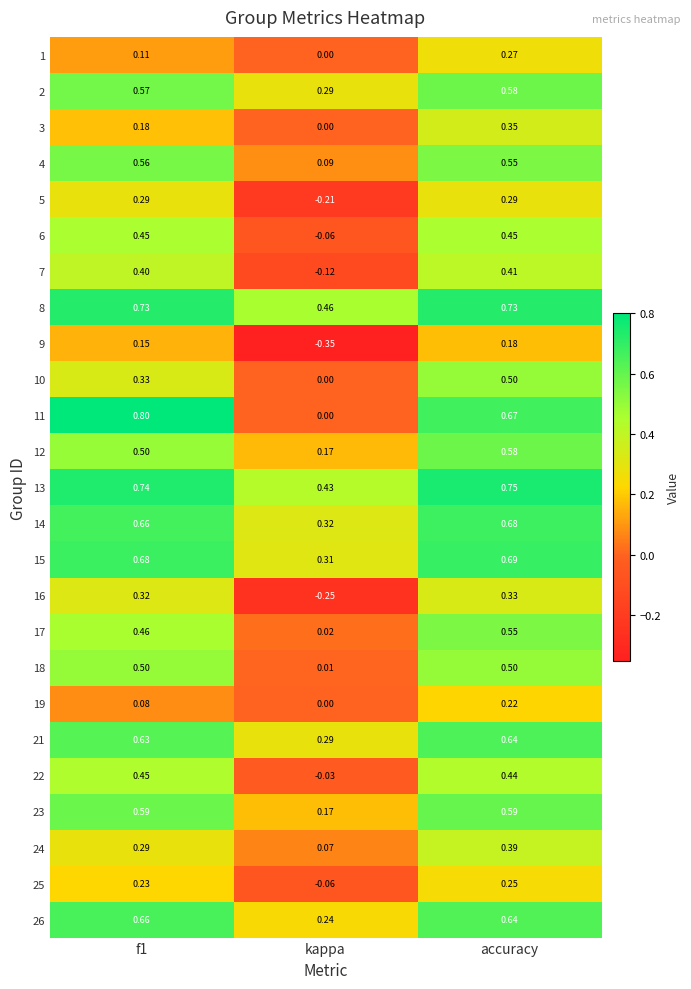

At which label does 13 reach its peak?

accuracy